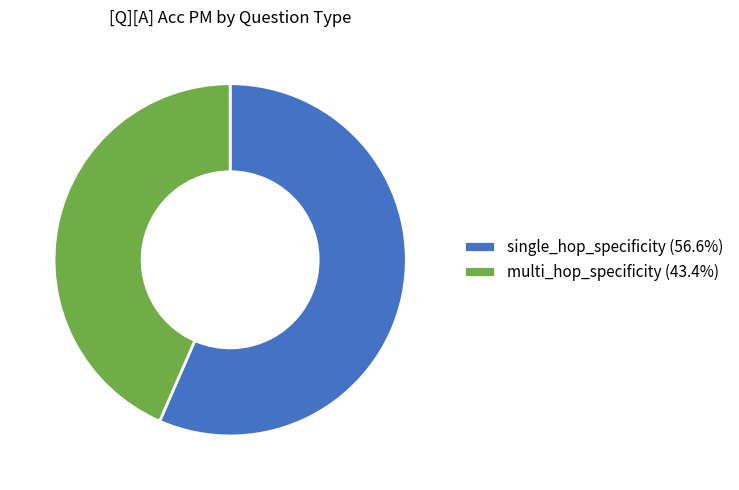

What is the largest slice in the pie chart?

single_hop_specificity